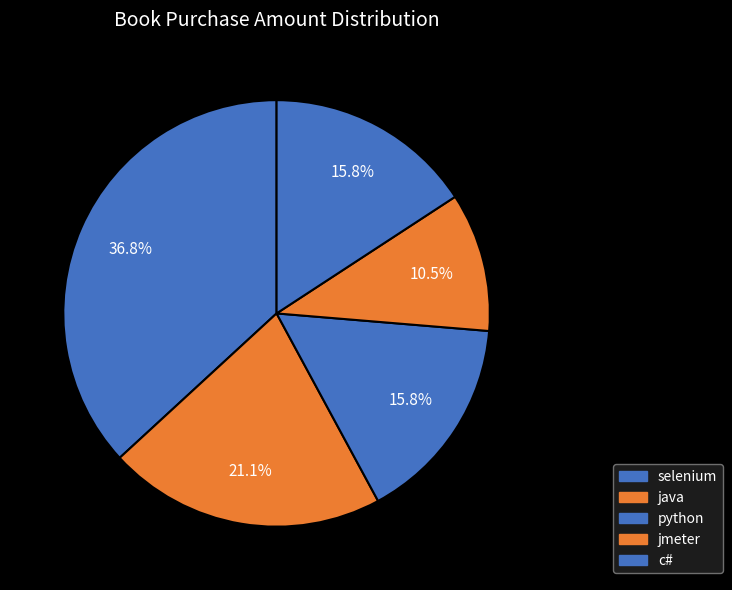

What portion of the pie excludes selenium?

63.2%